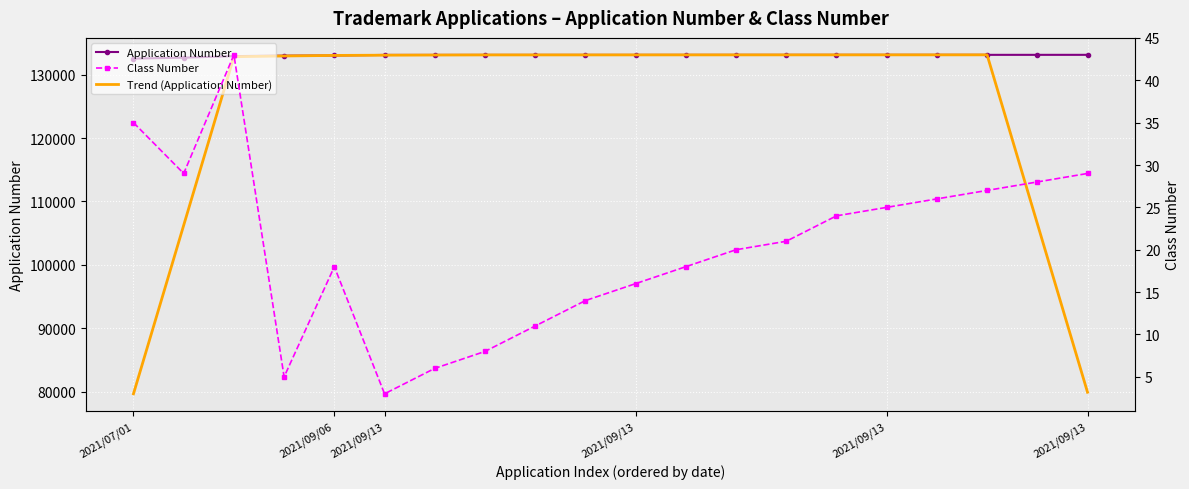

Is it true that Application Number equals 54425.3 at 2021/09/13?

False